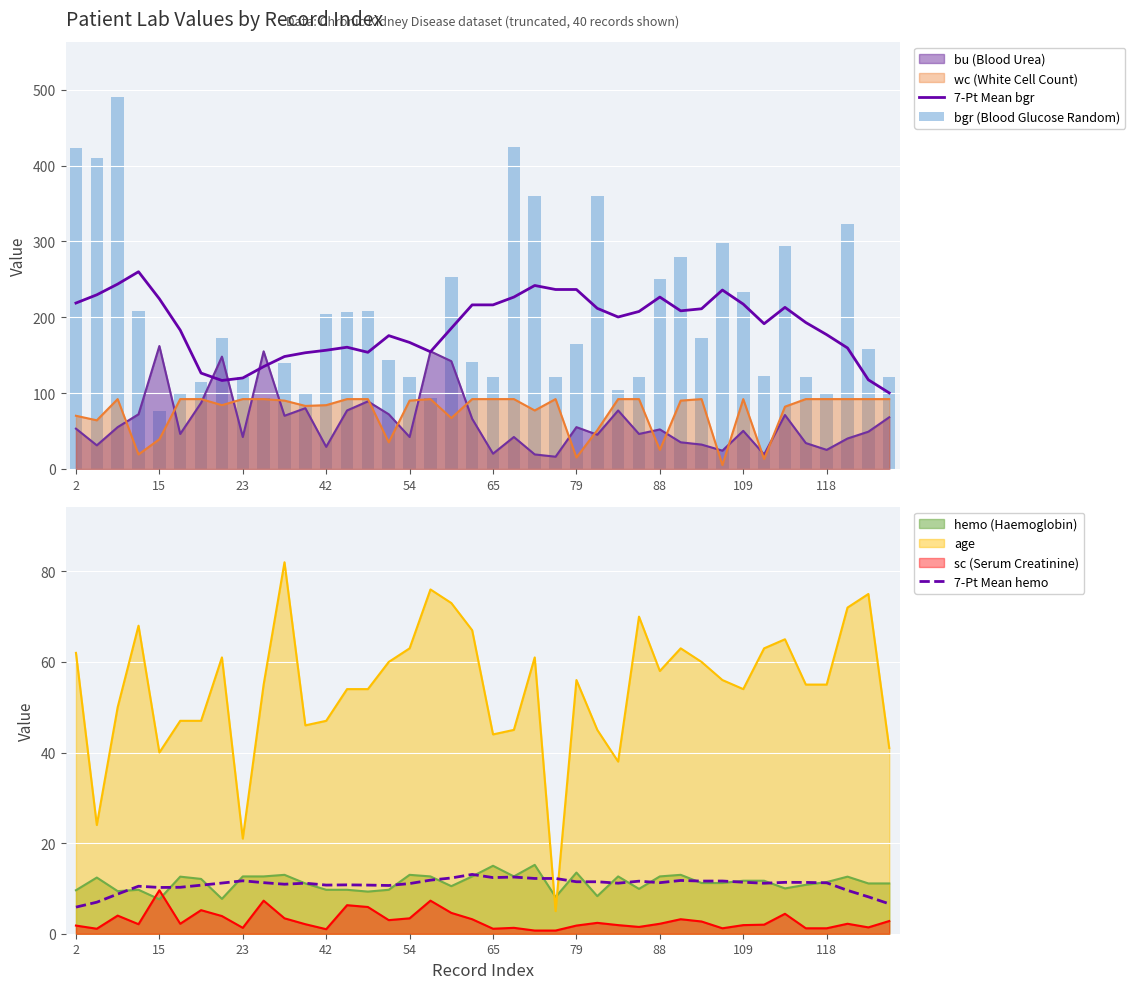

What is the average value of the bgr (Blood Glucose Random) series?

201.7